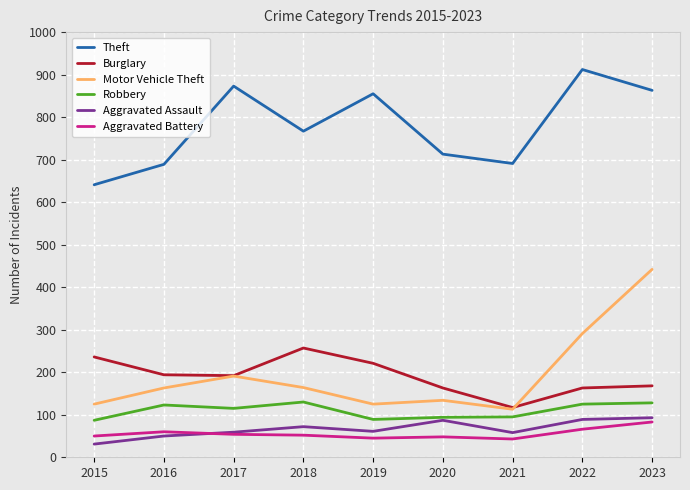

What value does the Robbery series have at 2017?

115